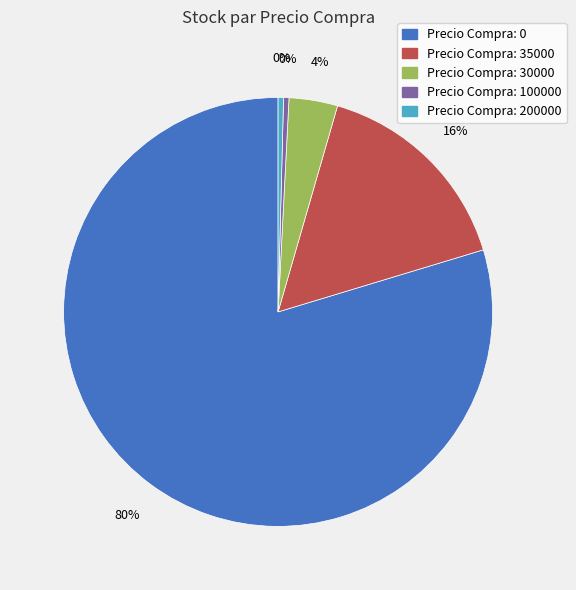

Is there any slice that represents more than half of the pie?

Yes